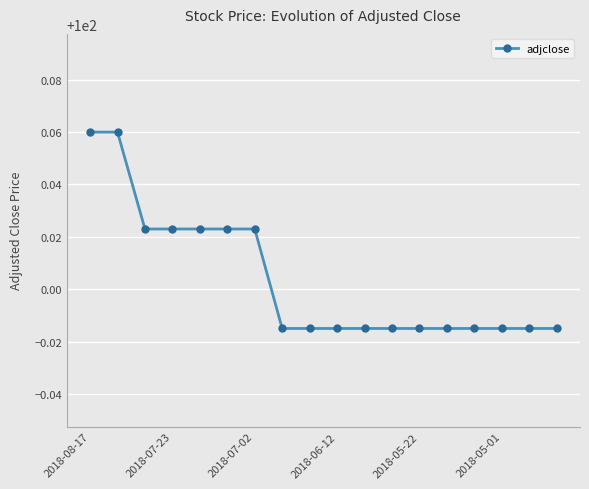

What is the sum of all values?

1800.1